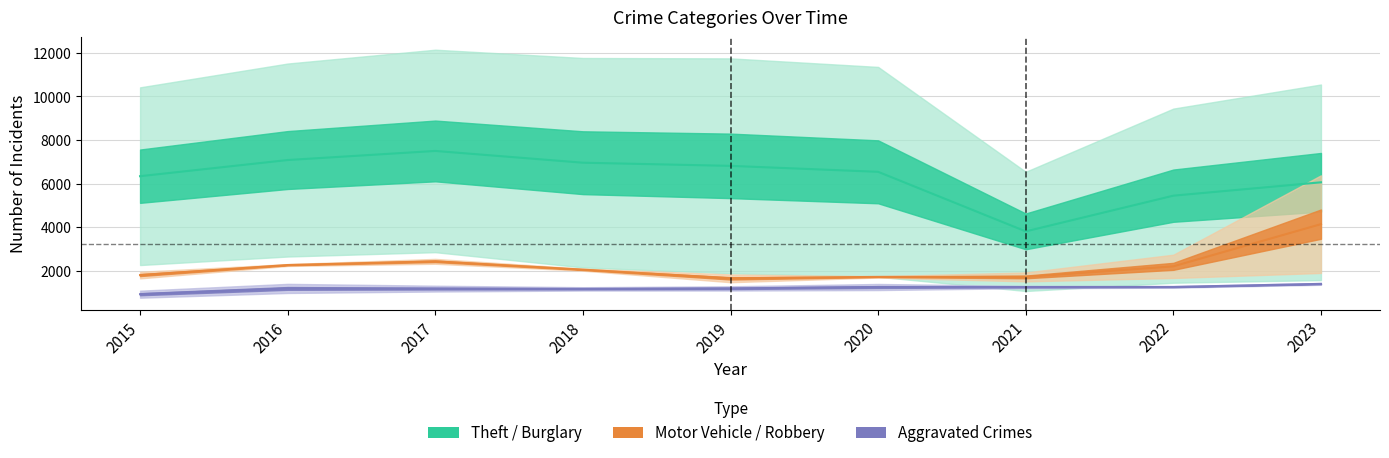

List the labels in order of Theft/Burglary Mid value, smallest first.

2021, 2022, 2023, 2015, 2020, 2019, 2018, 2016, 2017